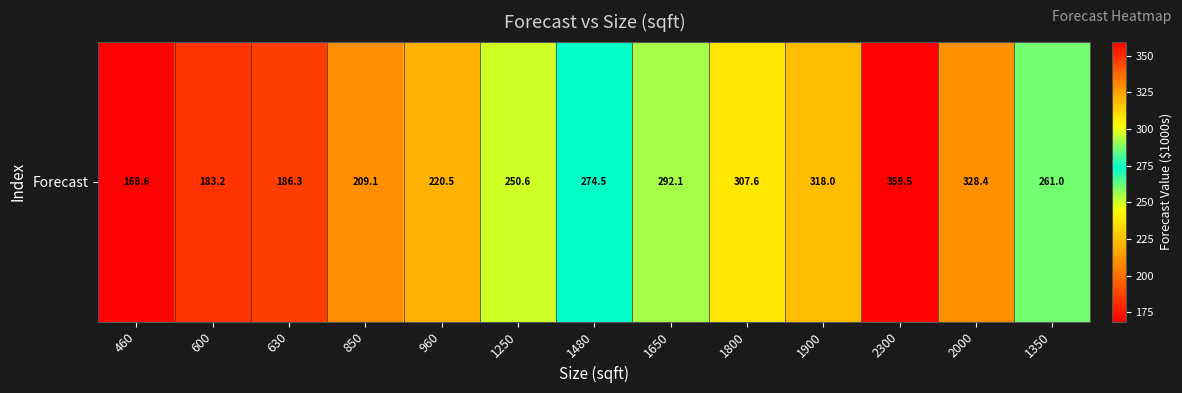

What is the average value?

258.4